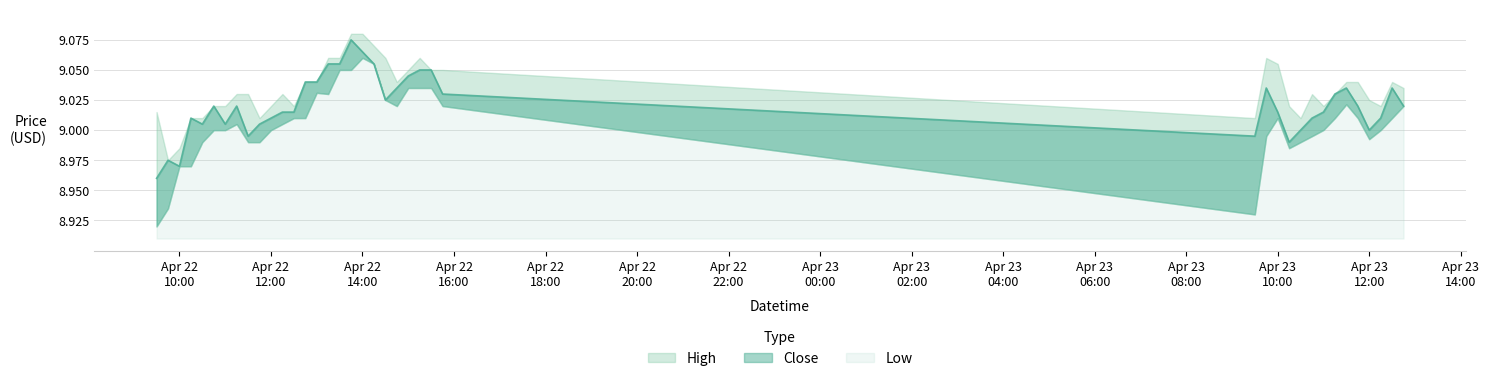

Does the chart have visible grid lines?

Yes